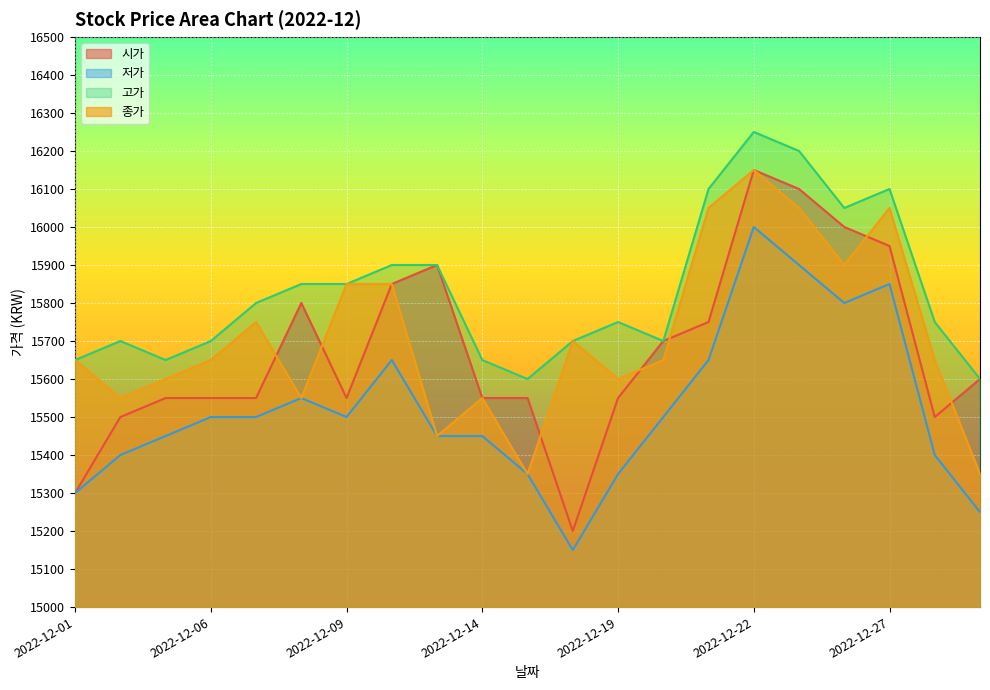

The 시가 series shows 15550 at 2022-12-15. True or false?

True